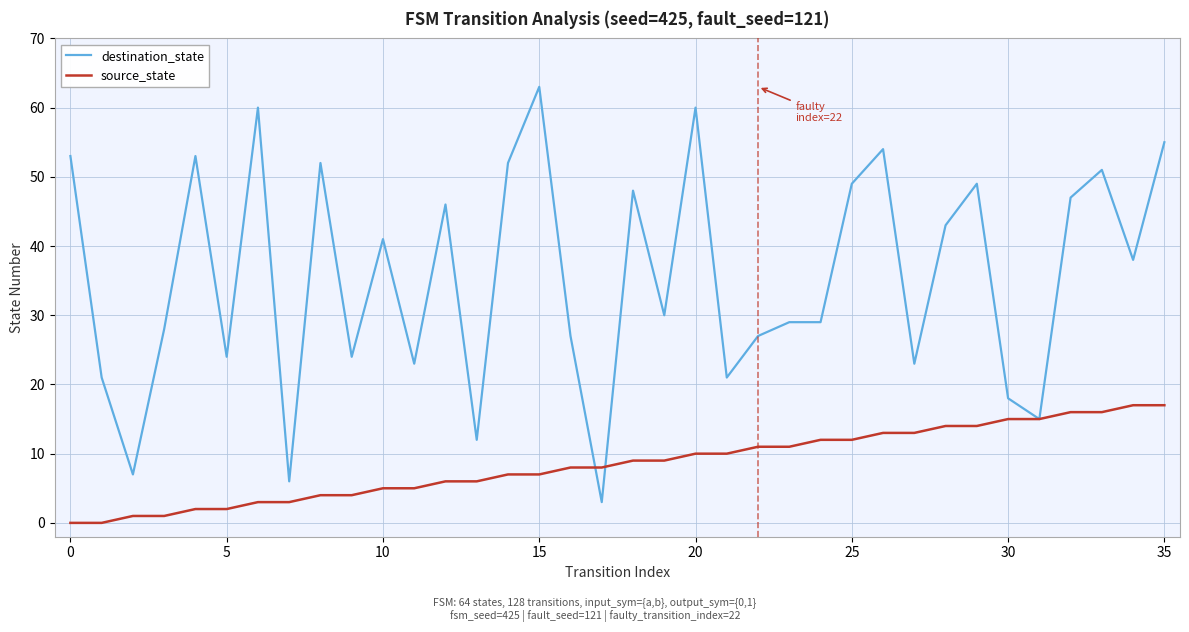

What is the difference between the second highest and minimum values in the destination_state series?

57